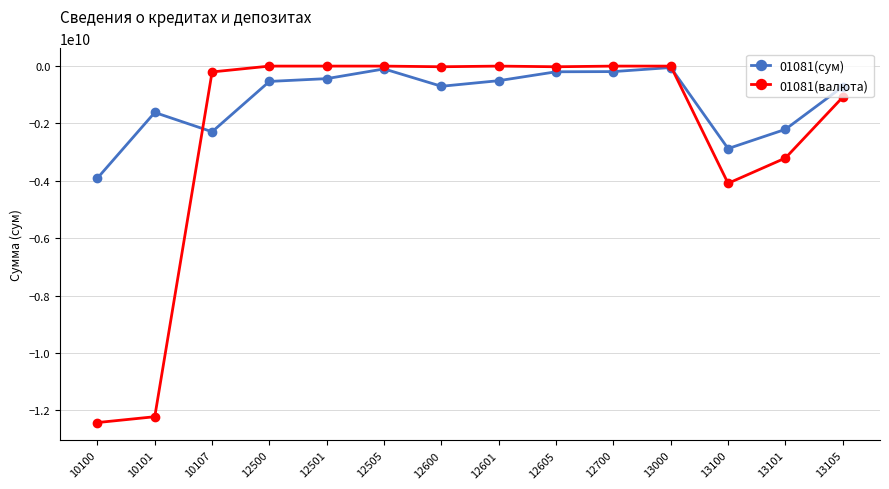

Rank the series by their average value, from highest to lowest.

01081(сум), 01081(валюта)